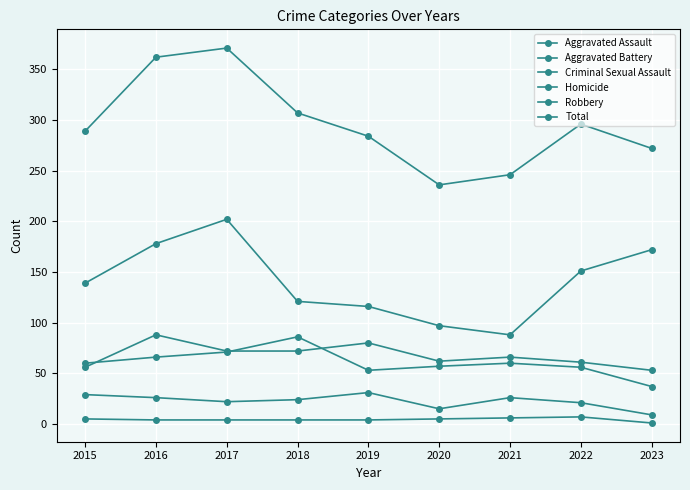

Where is the first local maximum for Total?

2017